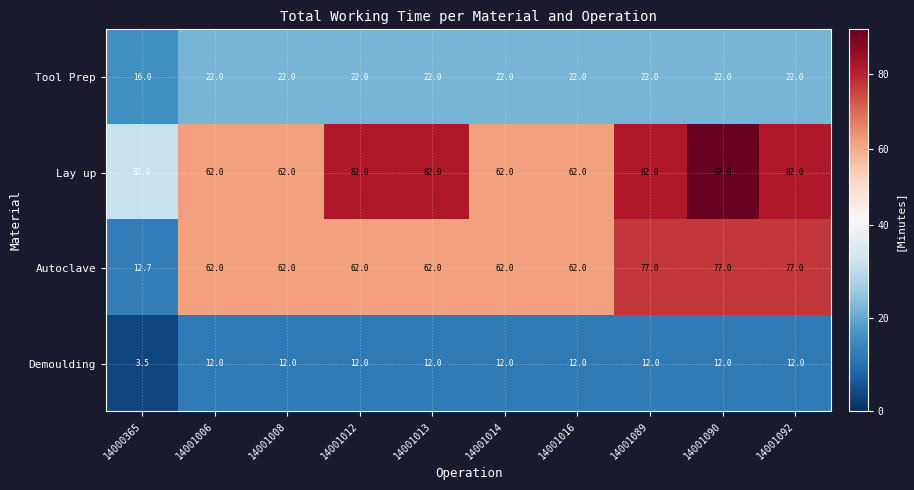

What is the approximate value of Tool Prep at 14001089?

22.0